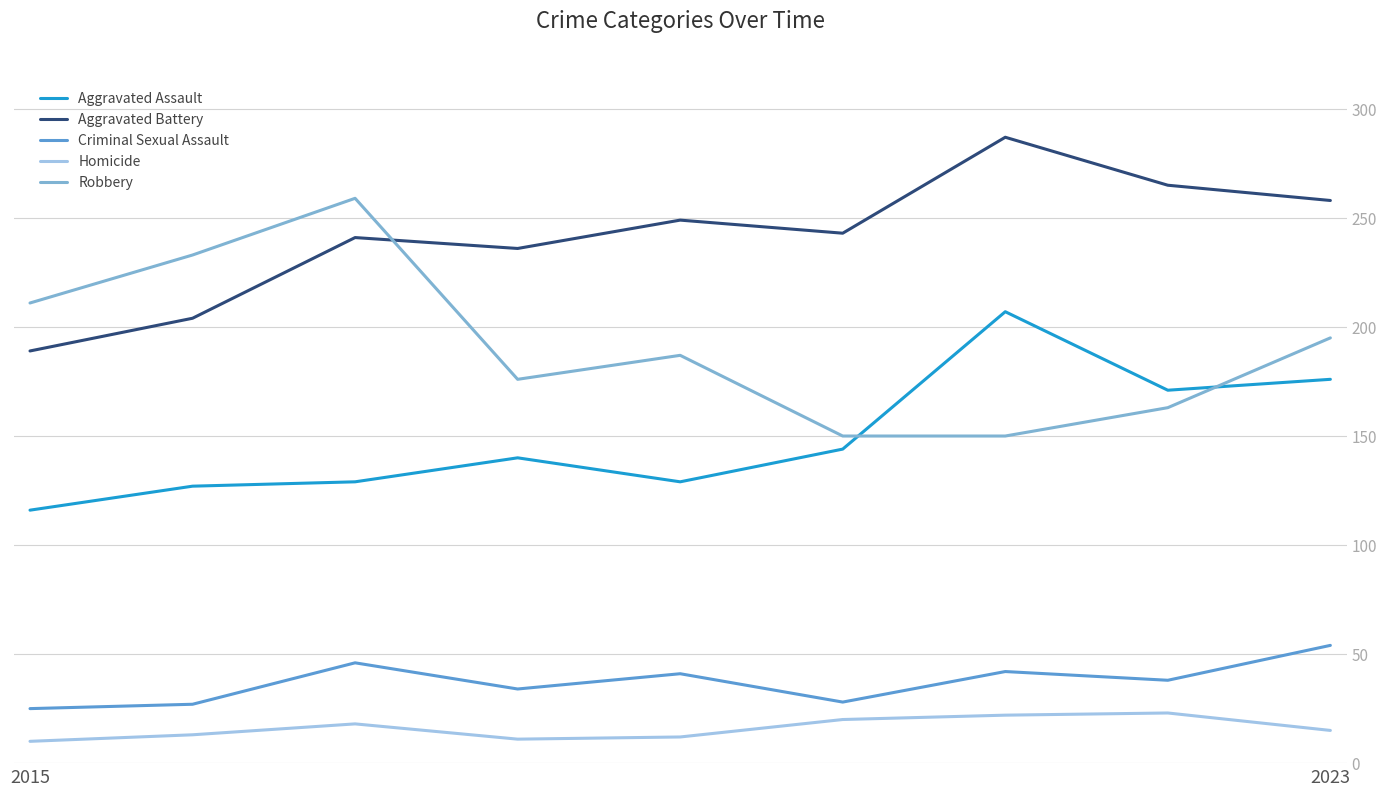

Does the chart display data point markers on the line(s)?

No